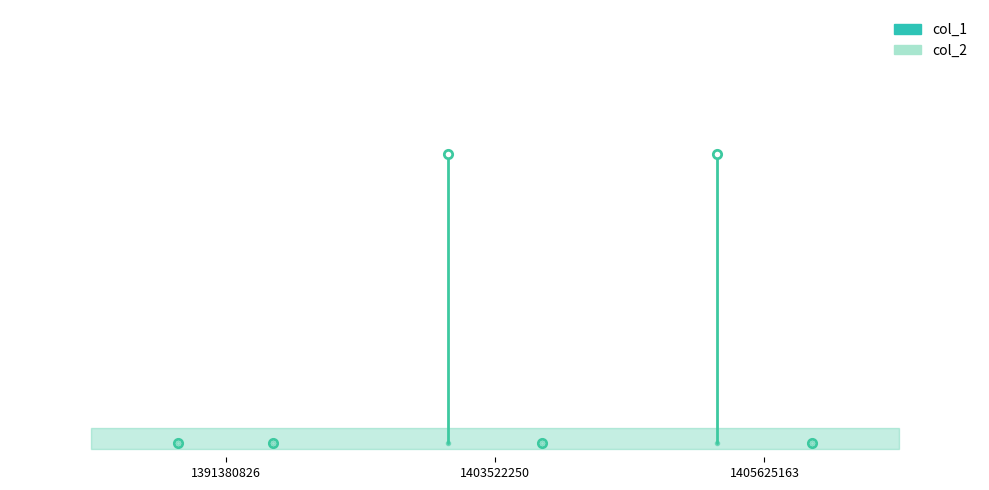

Is it true that col_1 equals 0 at 1391380826?

True